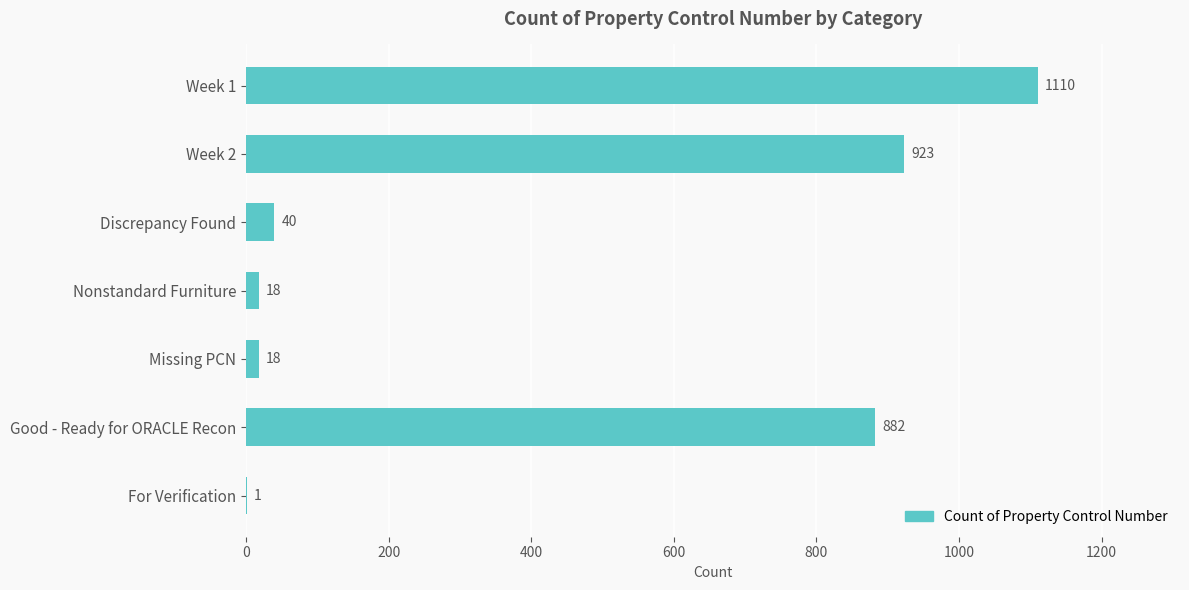

The chart shows a value of 882 at Good - Ready for ORACLE Recon. True or false?

True